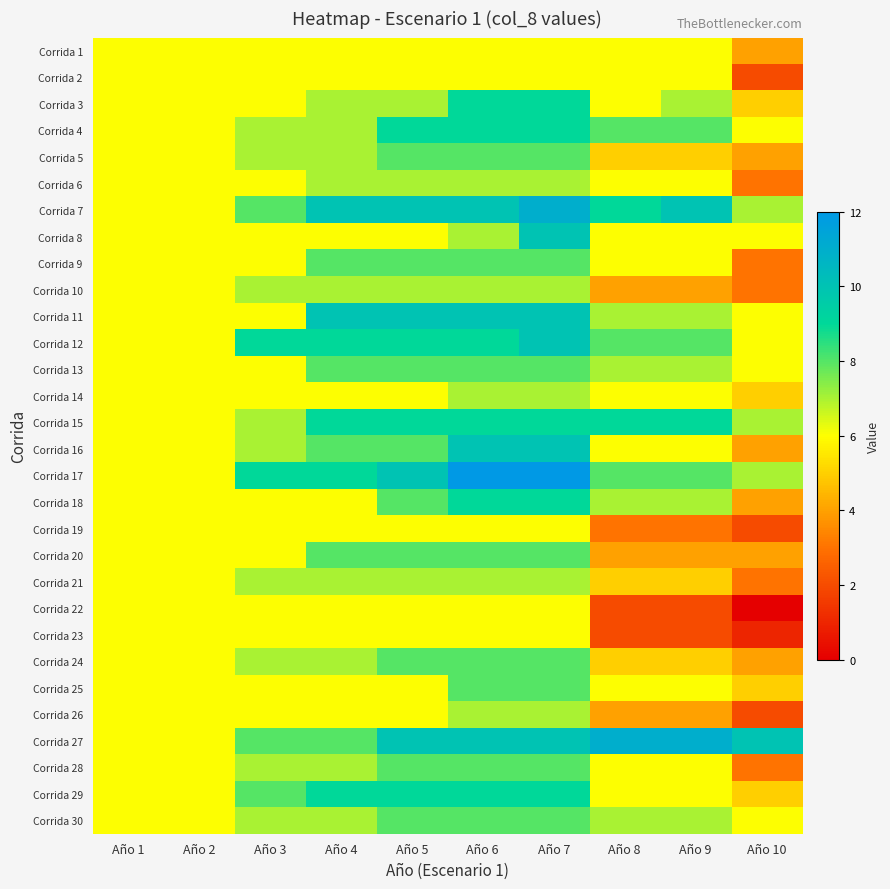

At Año 9, list the series in order from smallest to largest.

Corrida 22, Corrida 23, Corrida 19, Corrida 10, Corrida 20, Corrida 26, Corrida 5, Corrida 21, Corrida 24, Corrida 1, Corrida 2, Corrida 6, Corrida 8, Corrida 9, Corrida 14, Corrida 16, Corrida 25, Corrida 28, Corrida 29, Corrida 3, Corrida 11, Corrida 13, Corrida 18, Corrida 30, Corrida 4, Corrida 12, Corrida 17, Corrida 15, Corrida 7, Corrida 27